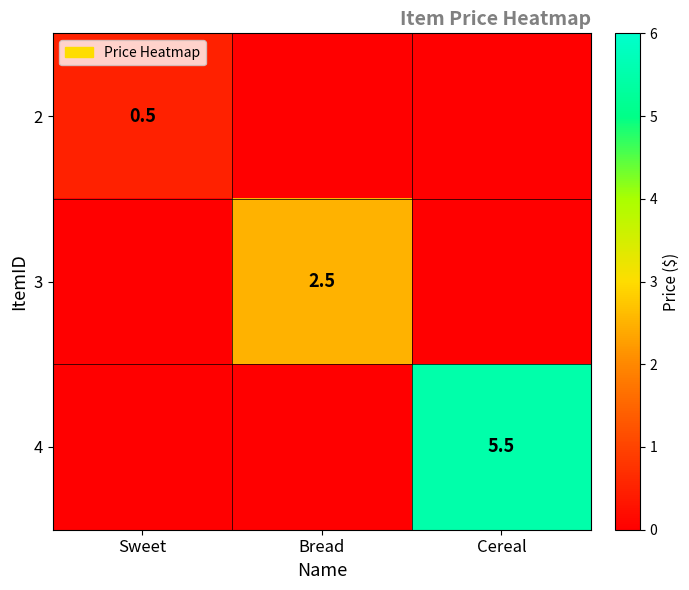

Is it true that 4 equals 5.5 at Cereal?

True